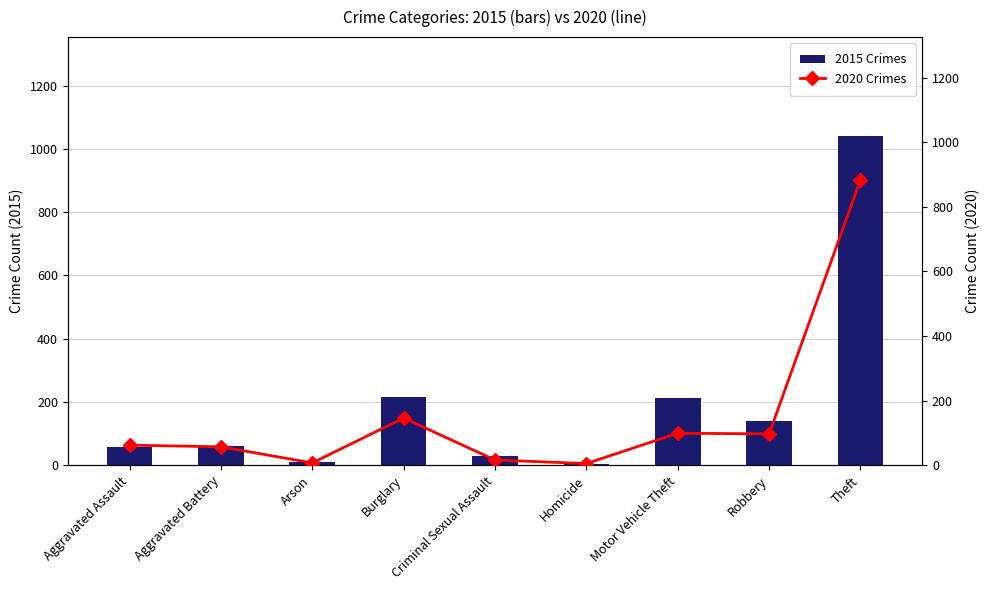

Does the chart contain stacked bars?

No